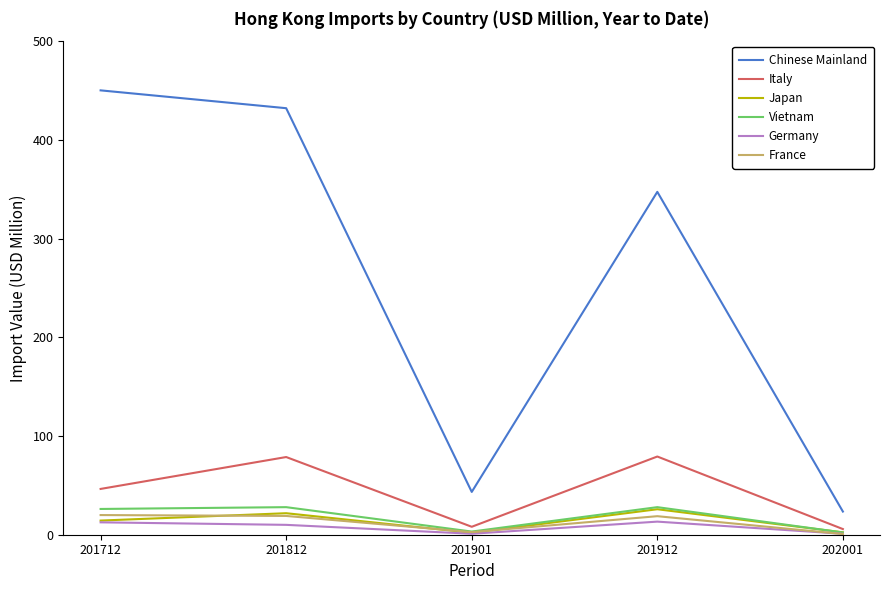

Is it true that Italy equals 46.4 at 201712?

True